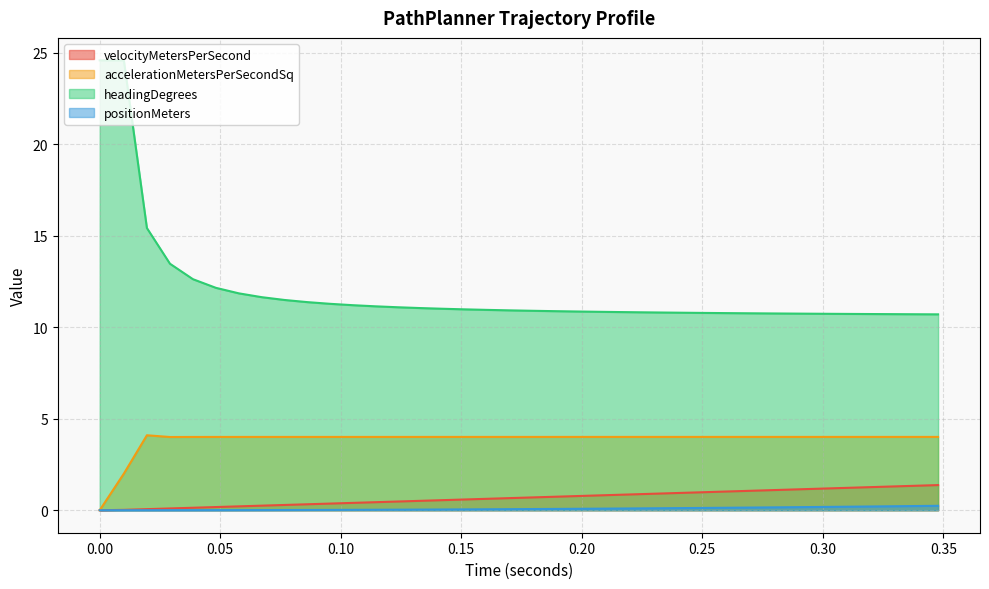

List the series in order of their peak value, highest first.

headingDegrees, accelerationMetersPerSecondSq, velocityMetersPerSecond, positionMeters